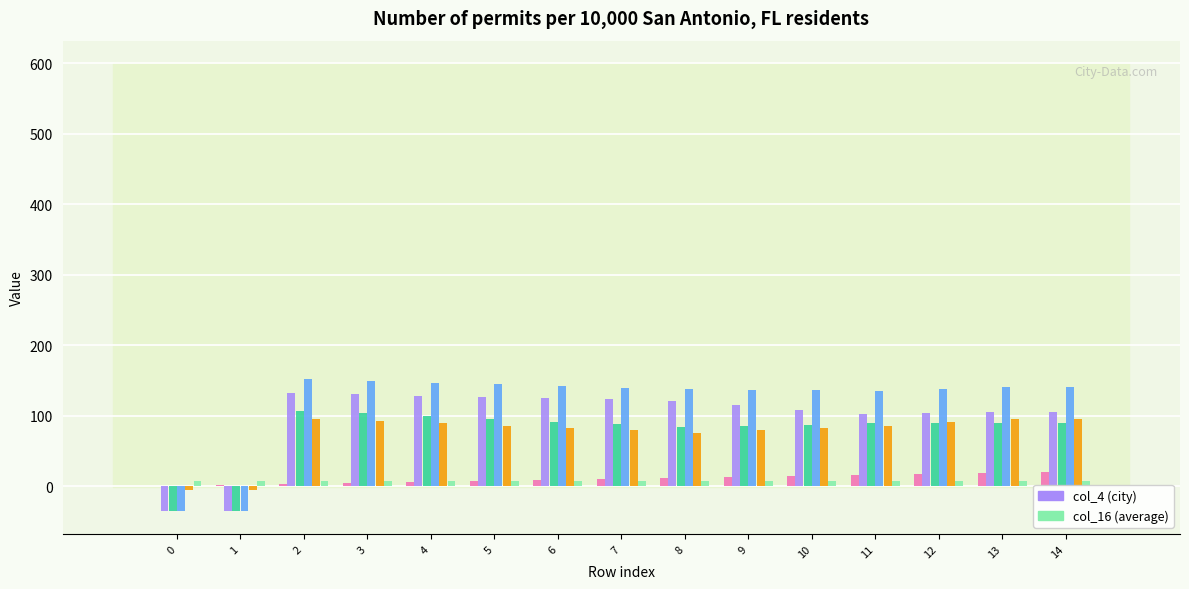

What is the maximum value shown in the chart?

151.8